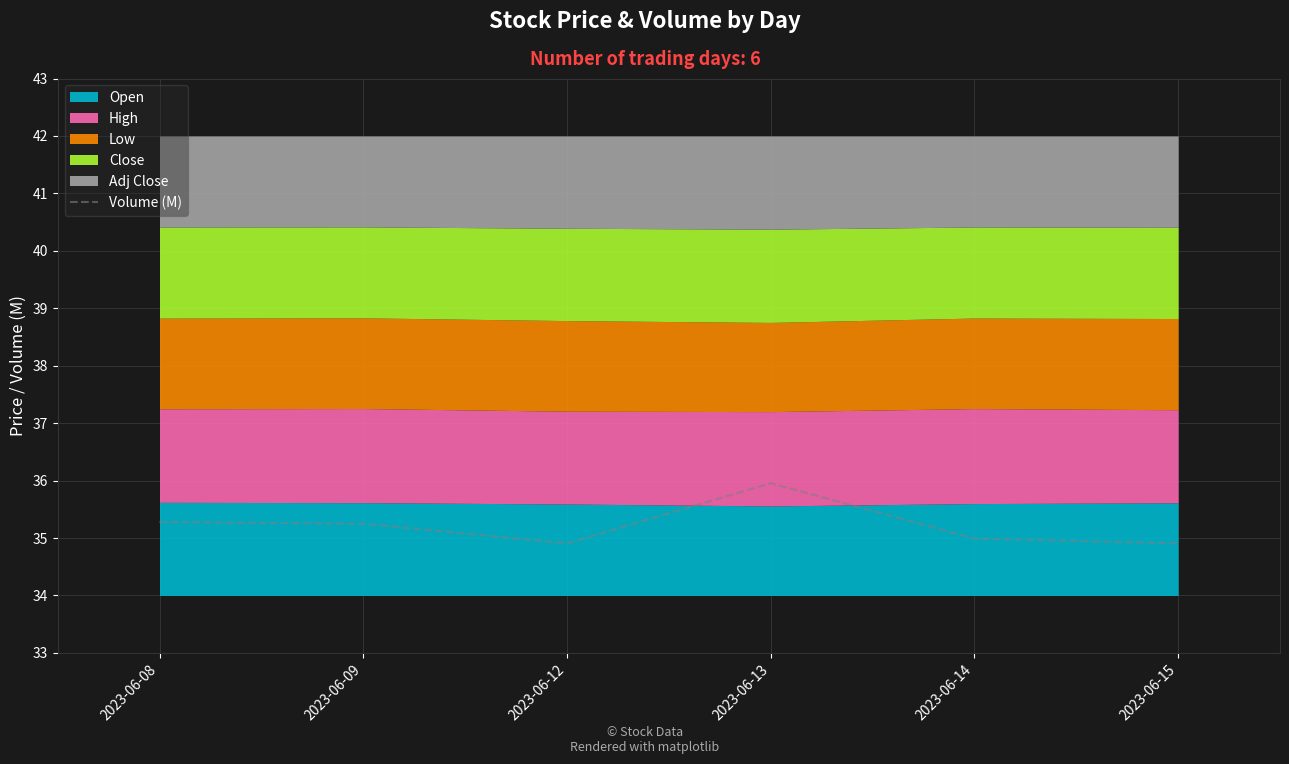

Approximately how many times larger is the value at 2023-06-14 compared to 2023-06-09?

1.0